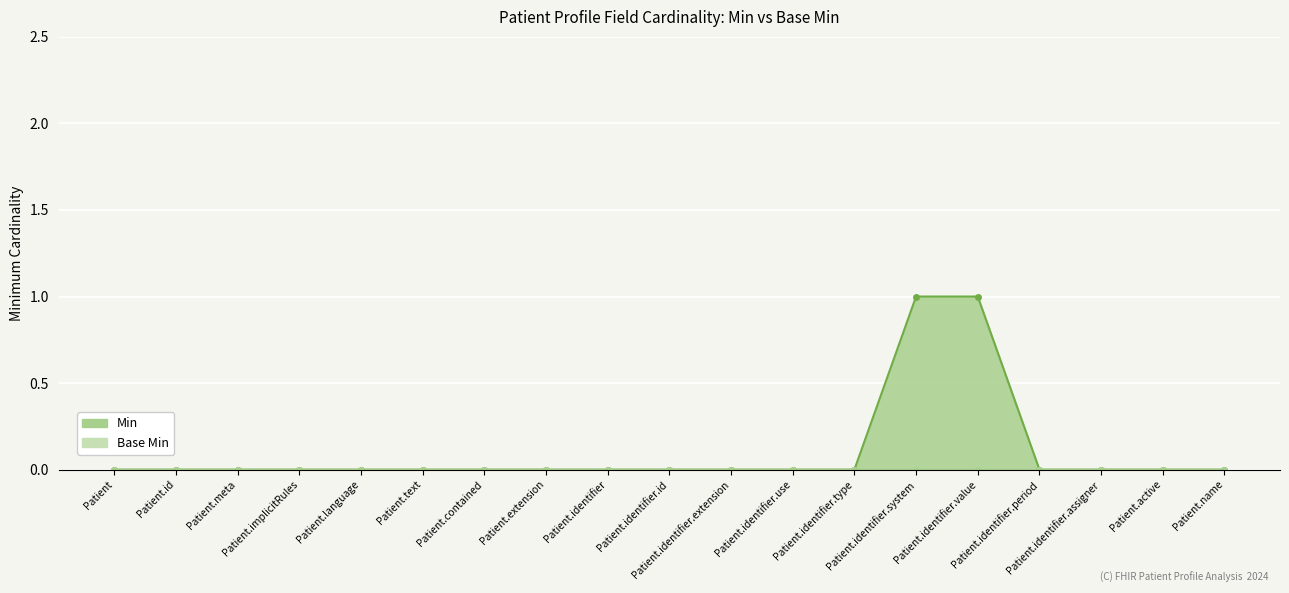

At which category does the chart reach its peak across all series?

Patient.identifier.system